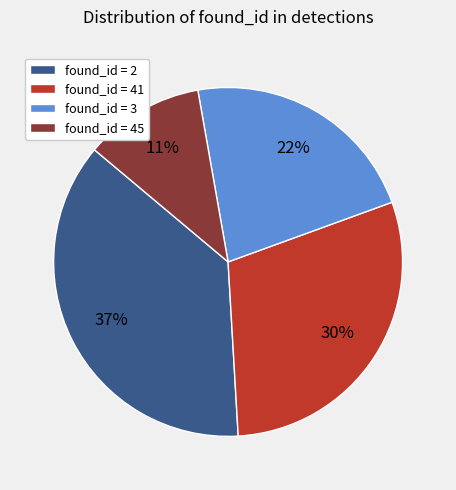

Does found_id = 3 represent more than half of the total?

No